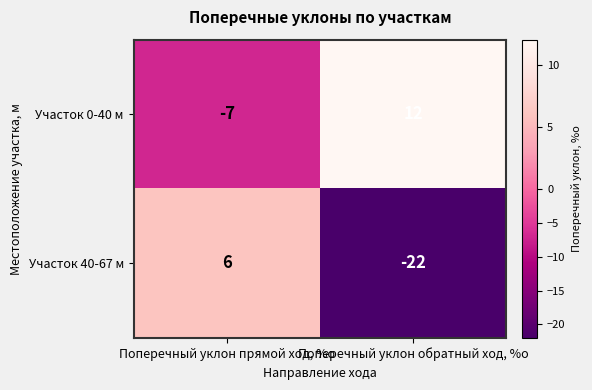

How many distinct data groups are displayed?

2